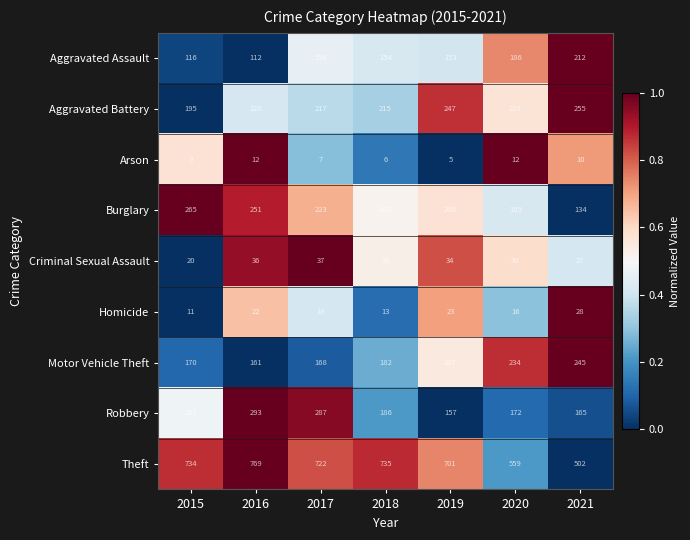

The value of Homicide at 2017 is 29. True or false?

False